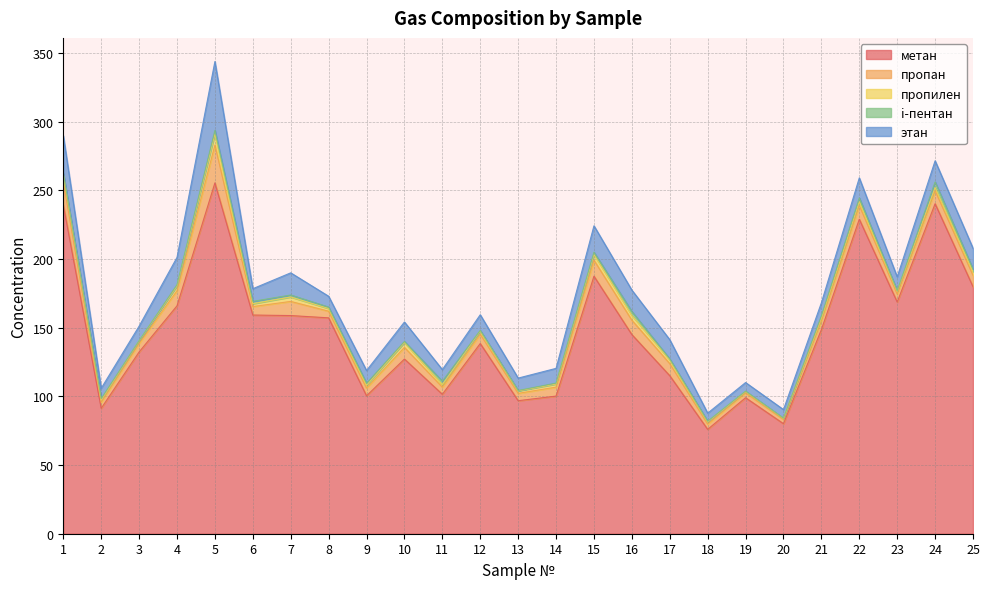

Does the chart have visible grid lines?

Yes